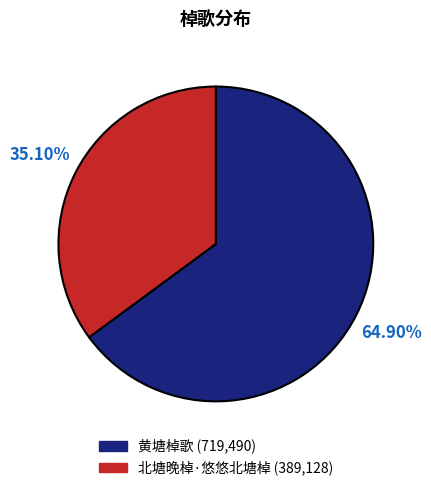

What is the total percentage of 北塘晚棹·悠悠北塘棹 and 黄塘棹歌?

100.0%